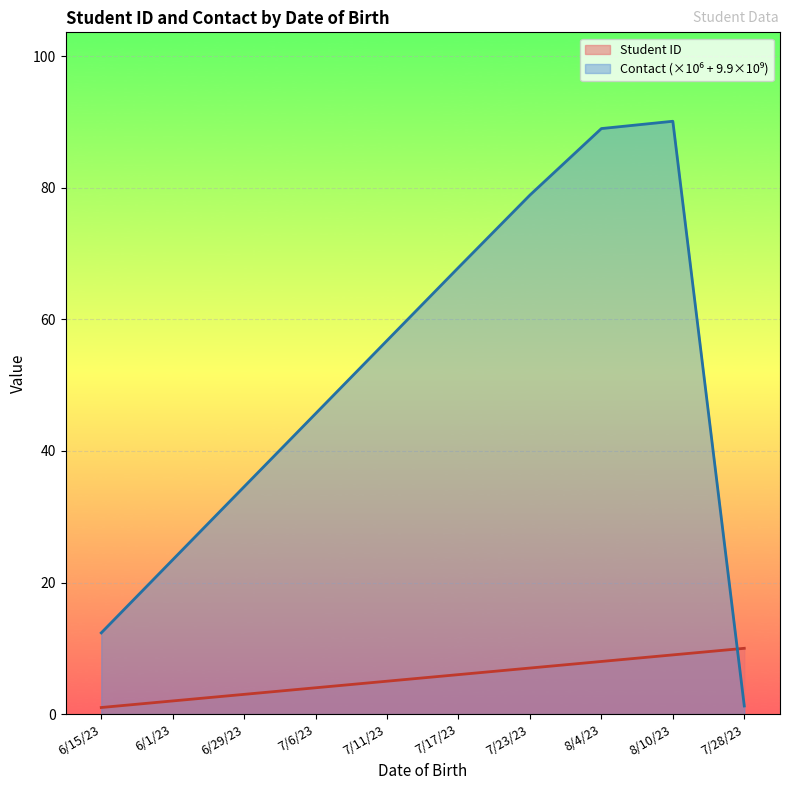

How many lines are shown in the chart?

2